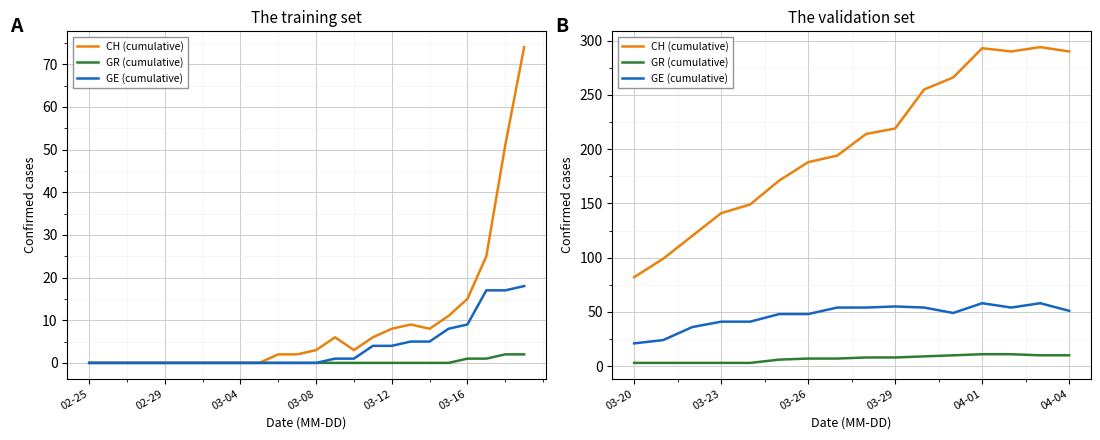

True or false: CH (cumulative) and GE (cumulative) cross at least once.

False